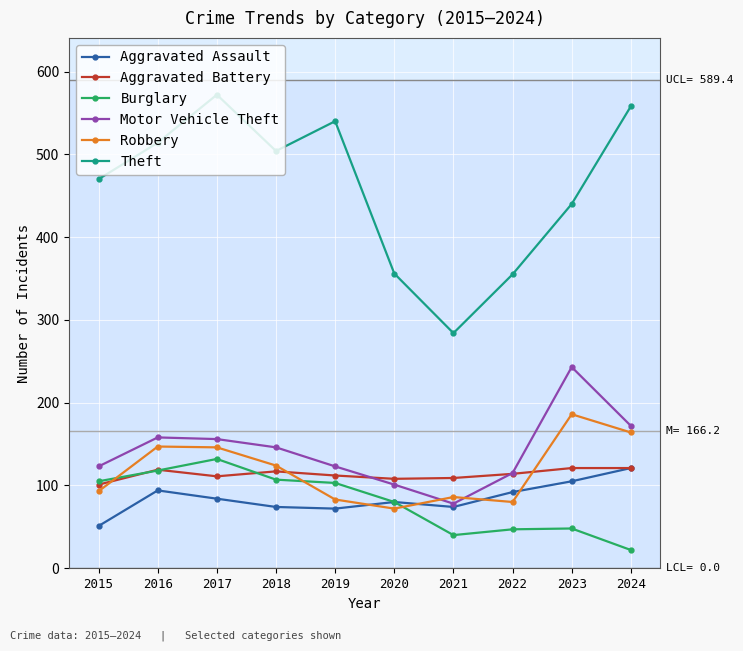

Rank the categories by Aggravated Battery value from highest to lowest.

2023, 2024, 2016, 2018, 2022, 2019, 2017, 2021, 2020, 2015